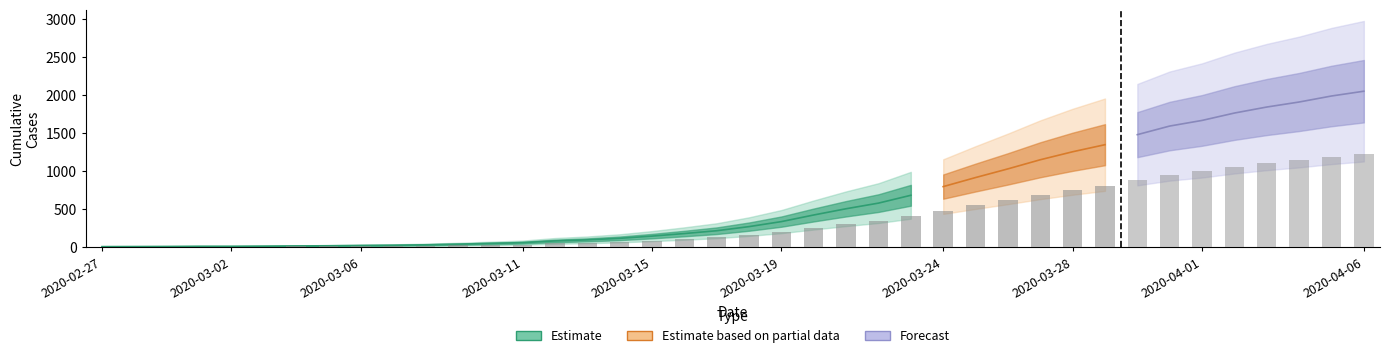

What is the difference between the maximum and second lowest values?

2042